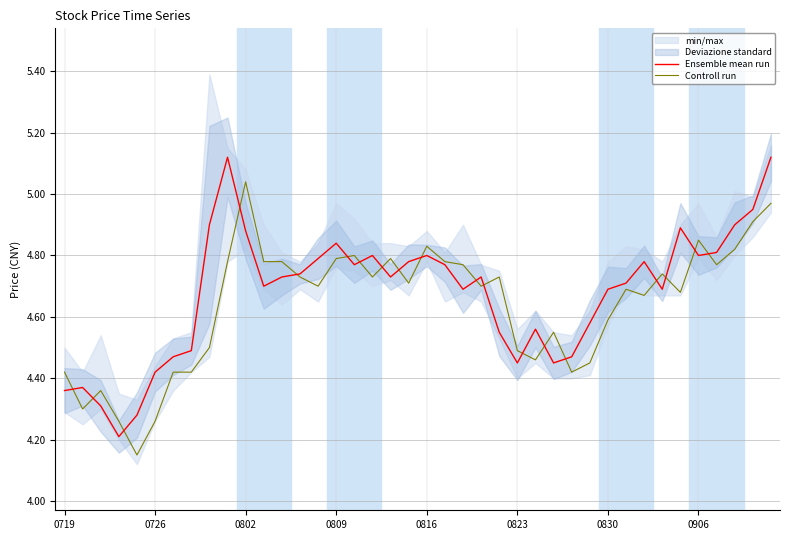

How many distinct data groups are displayed?

2